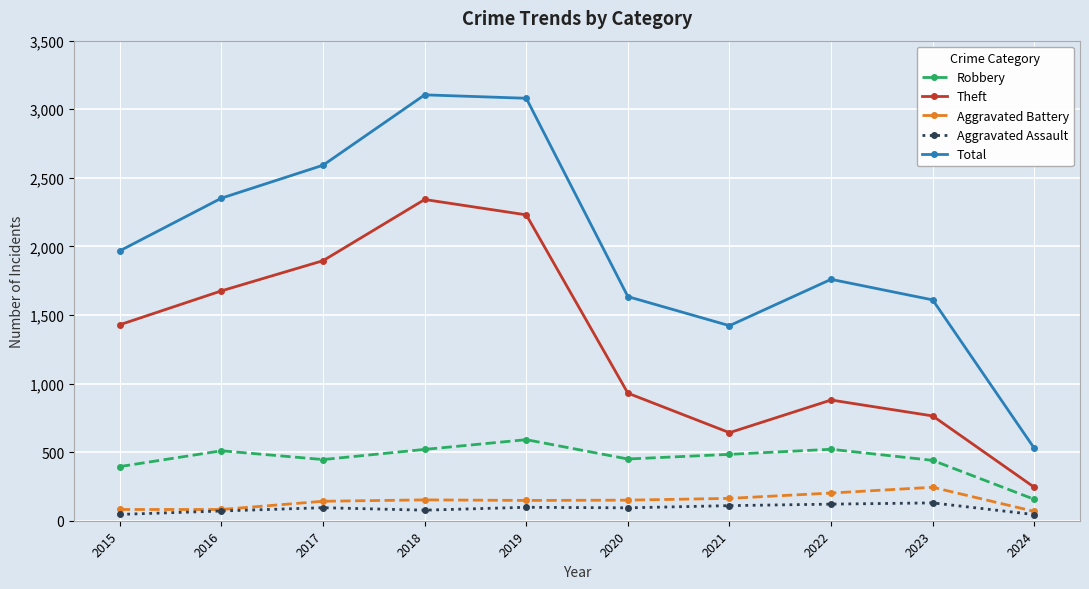

What is the approximate value of Robbery at 2022, to the nearest 10?

520